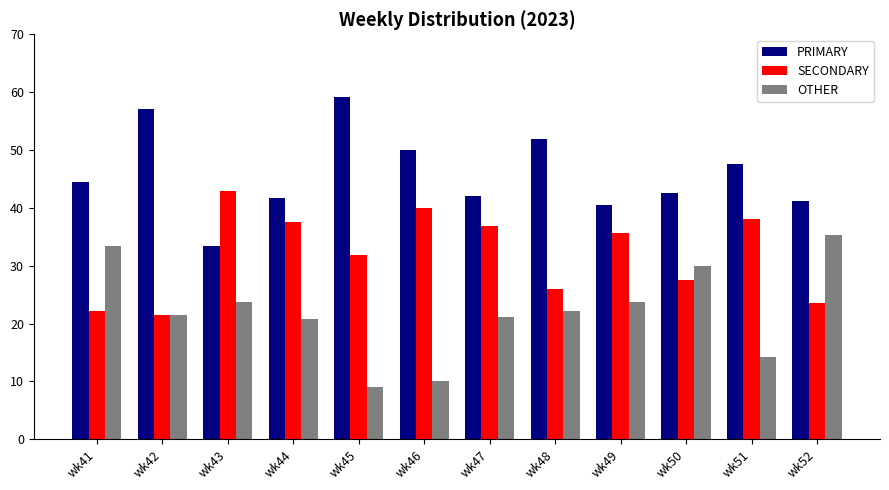

At wk49, list the series in order from largest to smallest.

PRIMARY, SECONDARY, OTHER